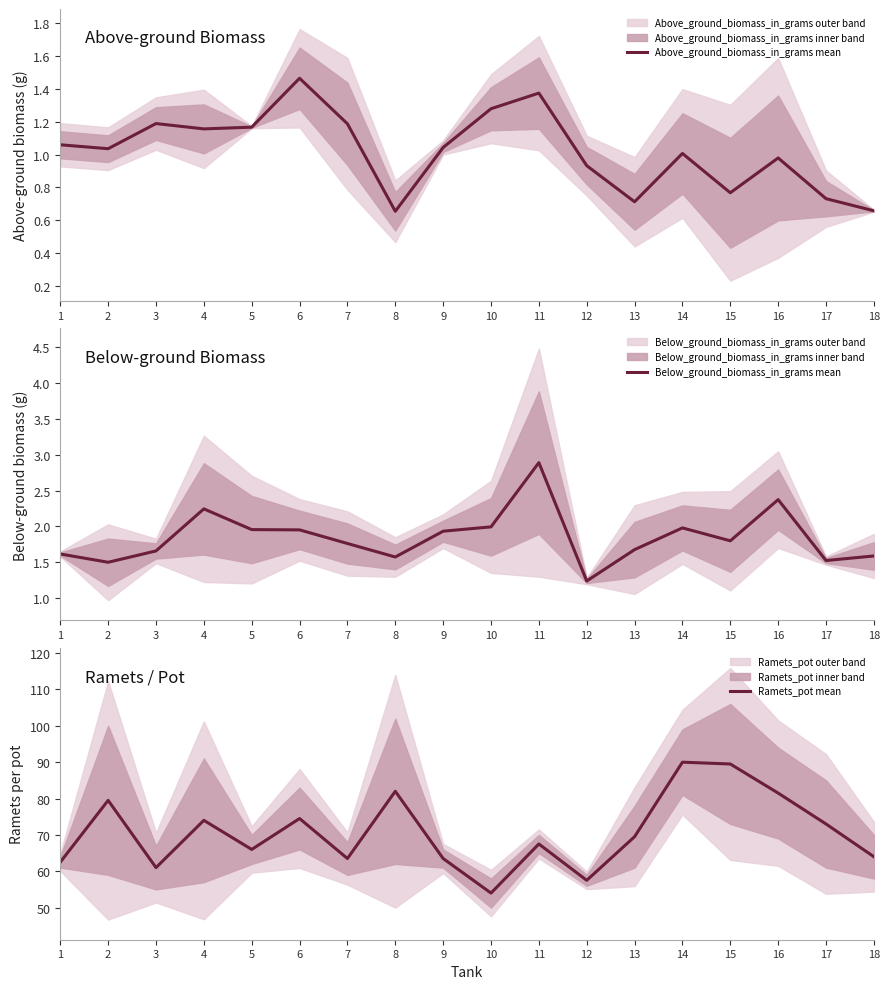

The Above_ground_biomass_in_grams mean series shows 0.3 at 12. True or false?

False